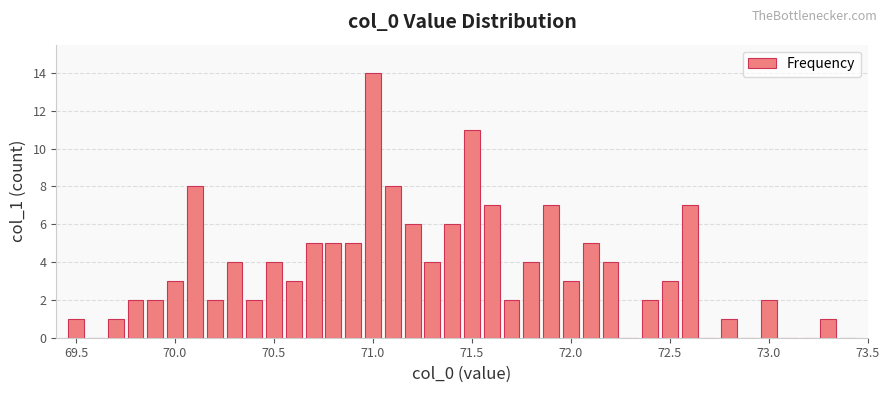

Are the bars horizontal?

No